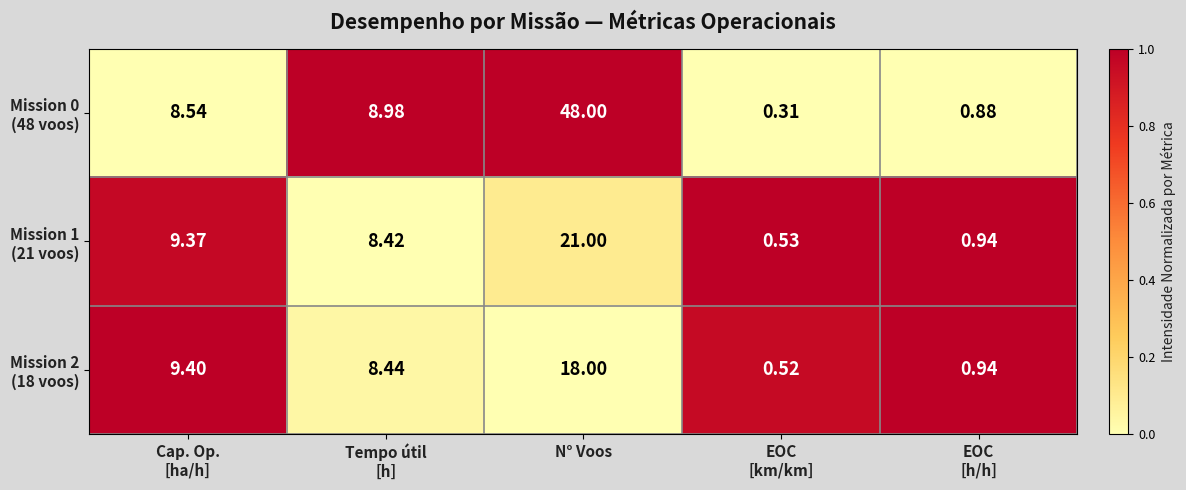

At which category is the sum across all series the highest?

N° Voos